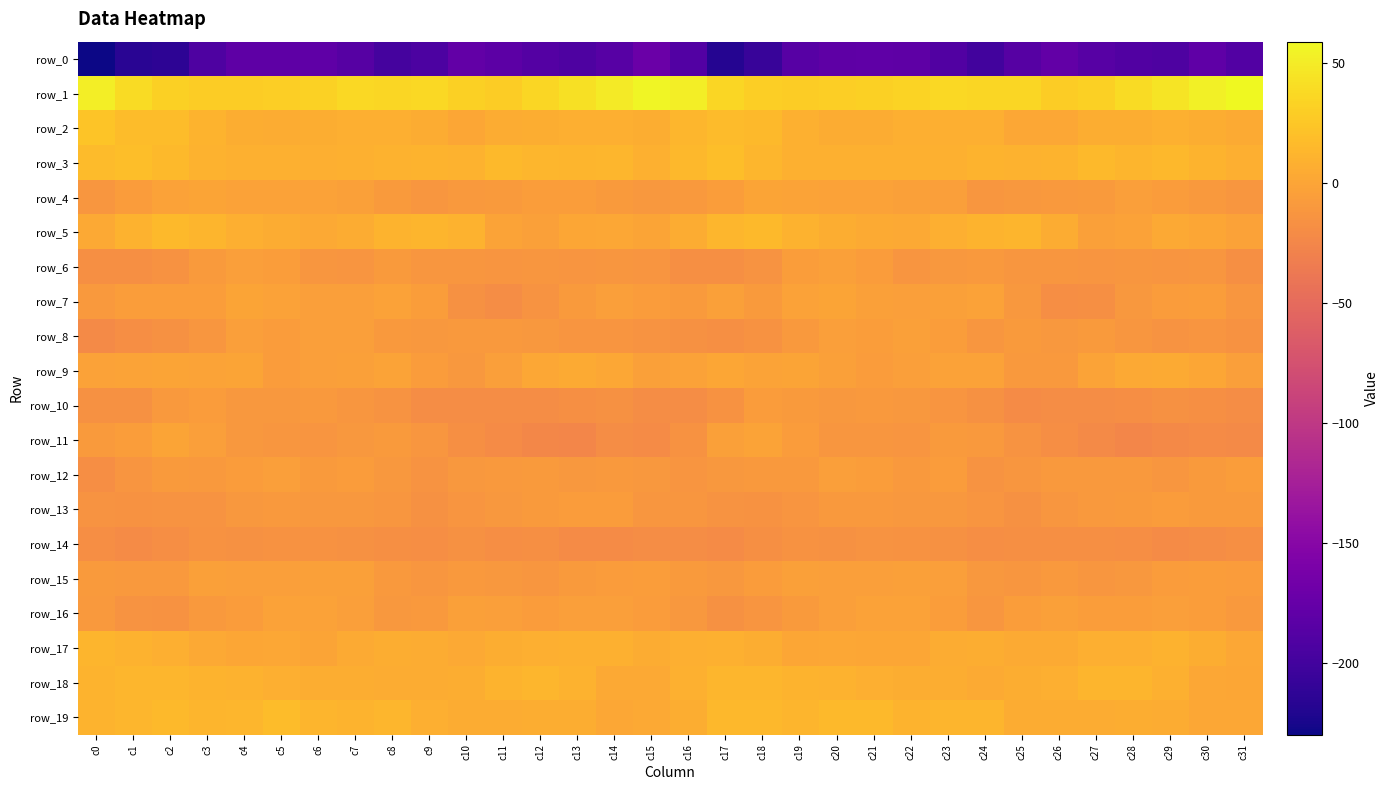

What is the total value across all series at c6?

-197.7